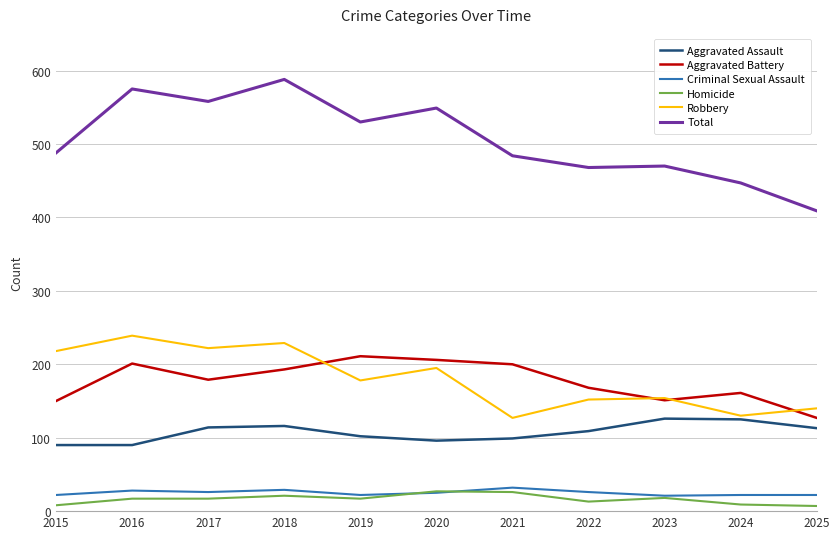

At 2021, list the series in order from smallest to largest.

Homicide, Criminal Sexual Assault, Aggravated Assault, Robbery, Aggravated Battery, Total